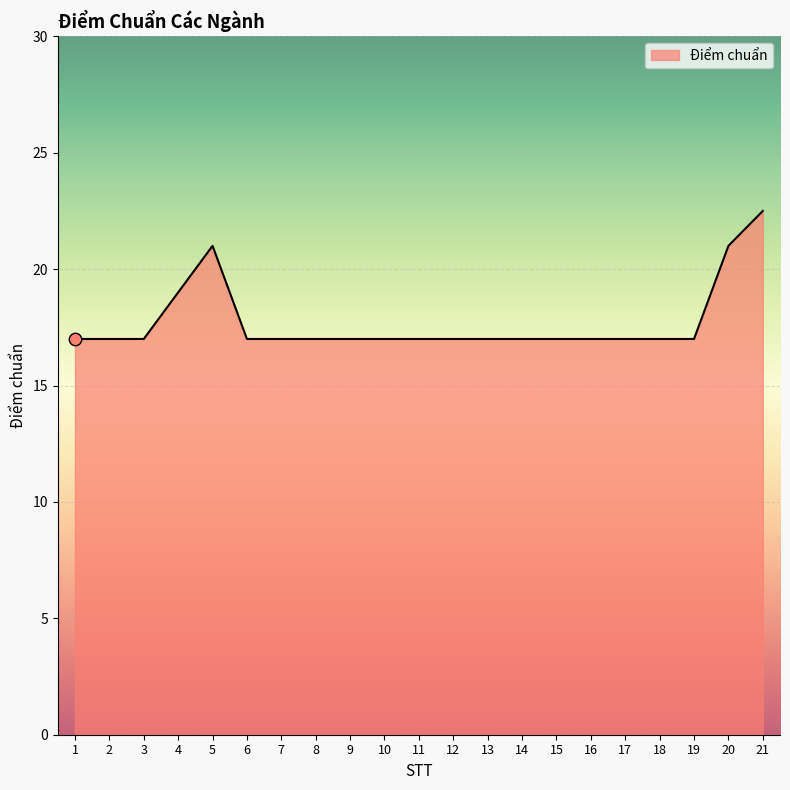

What is the change in value from 1 to 21?

+5.5